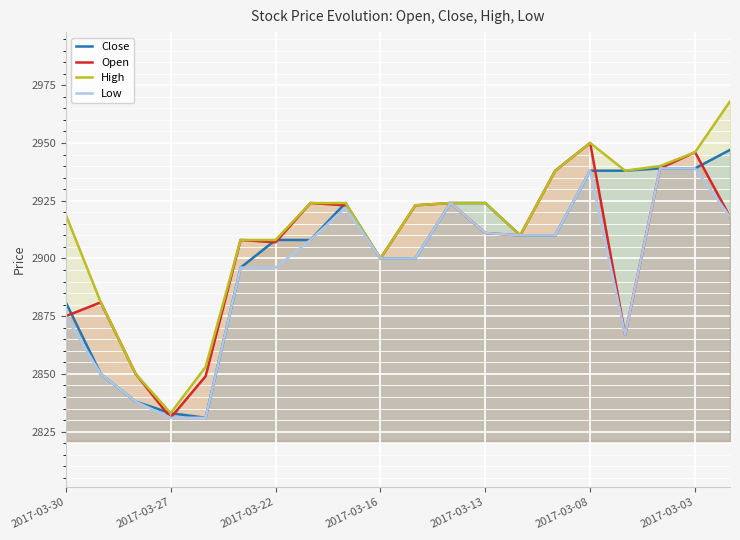

Is the value of Low at 2017-03-16 greater than the value of Open at 2017-03-30?

Yes